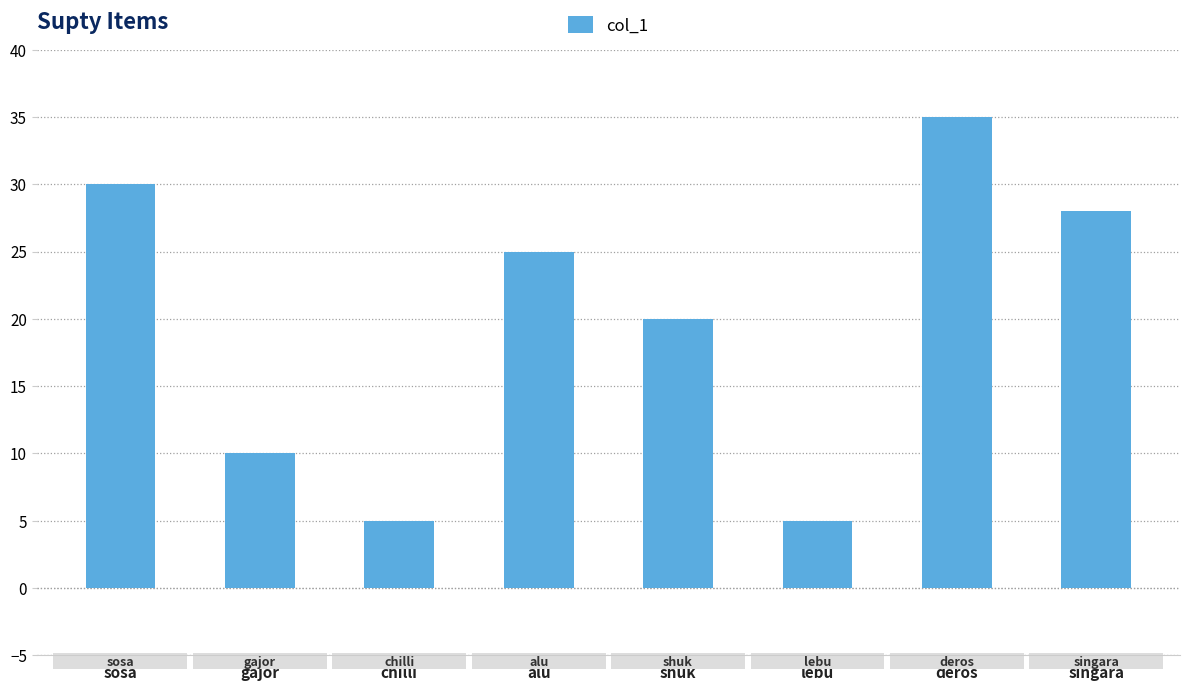

Which has a higher value, lebu or deros?

deros